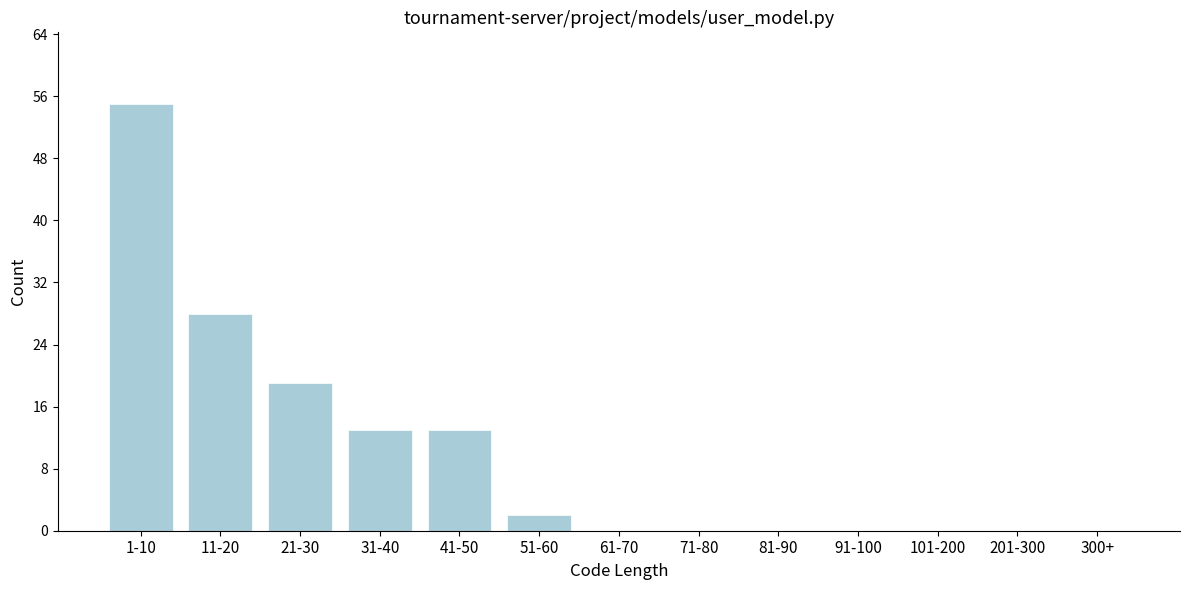

Reading left to right, extract all data points from this chart.

1-10=55	11-20=28	21-30=19	31-40=13	41-50=13	51-60=2	61-70=0	71-80=0	81-90=0	91-100=0	101-200=0	201-300=0	300+=0